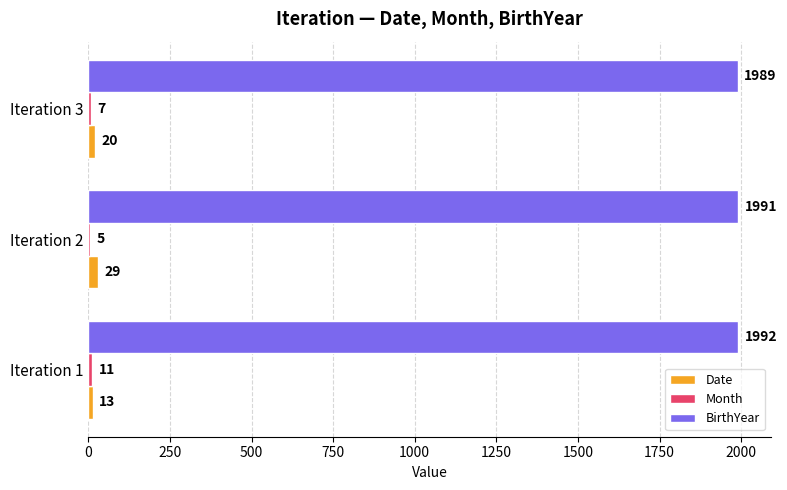

What is the sum of the BirthYear values at Iteration 2 and Iteration 1?

3983